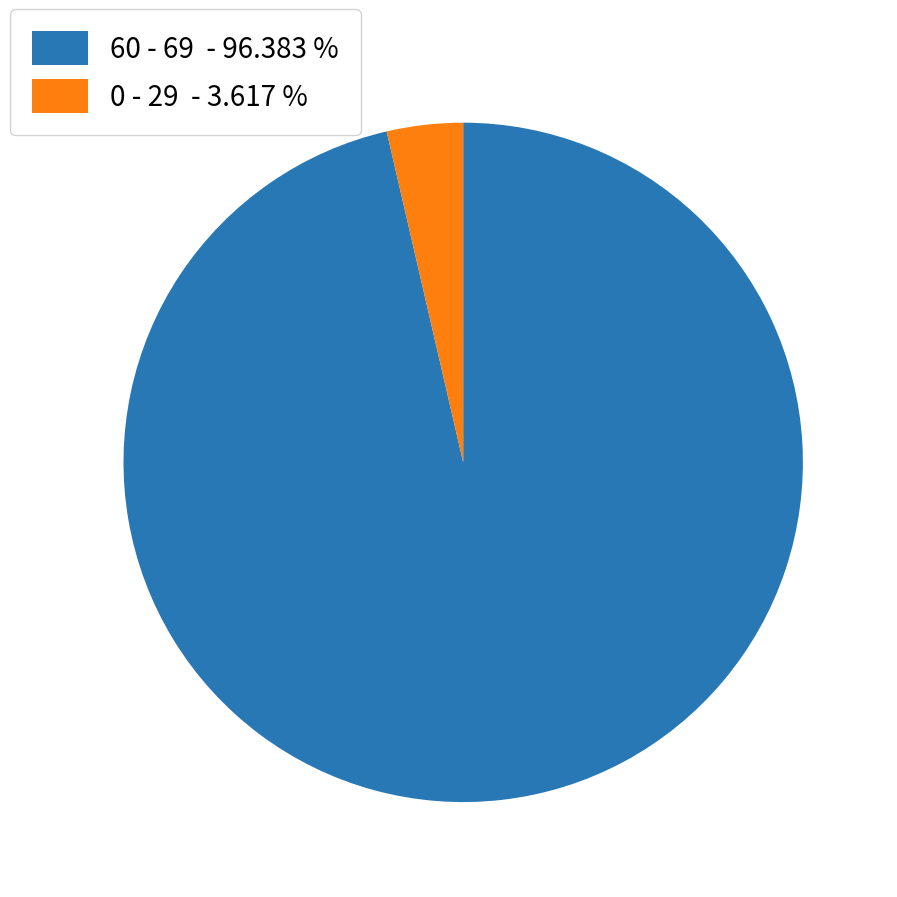

Rank the categories by value from highest to lowest.

60 - 69 - 96.383 %, 0 - 29 - 3.617 %